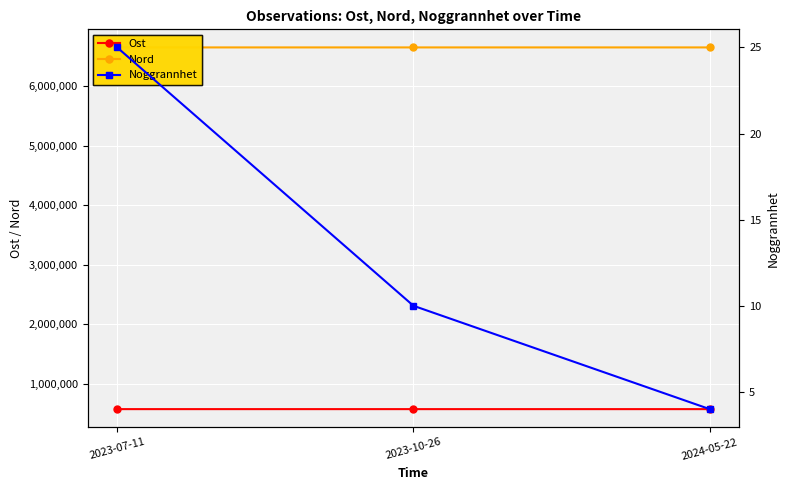

How many lines are shown in the chart?

3